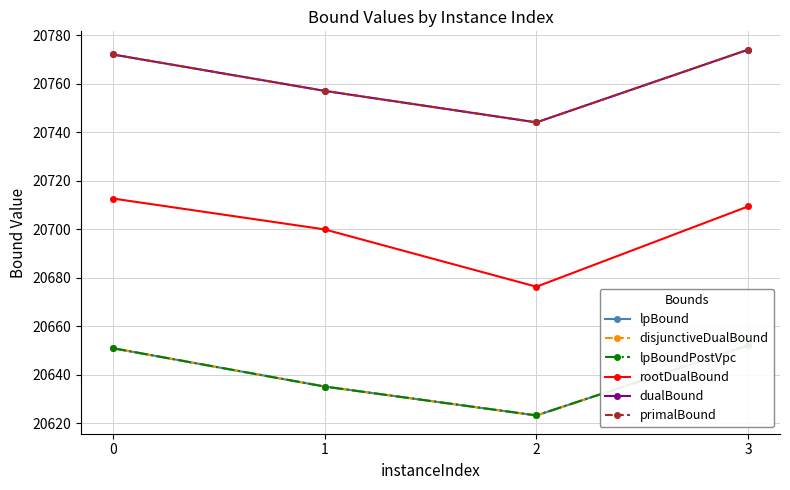

Which series has the largest total across all categories?

dualBound